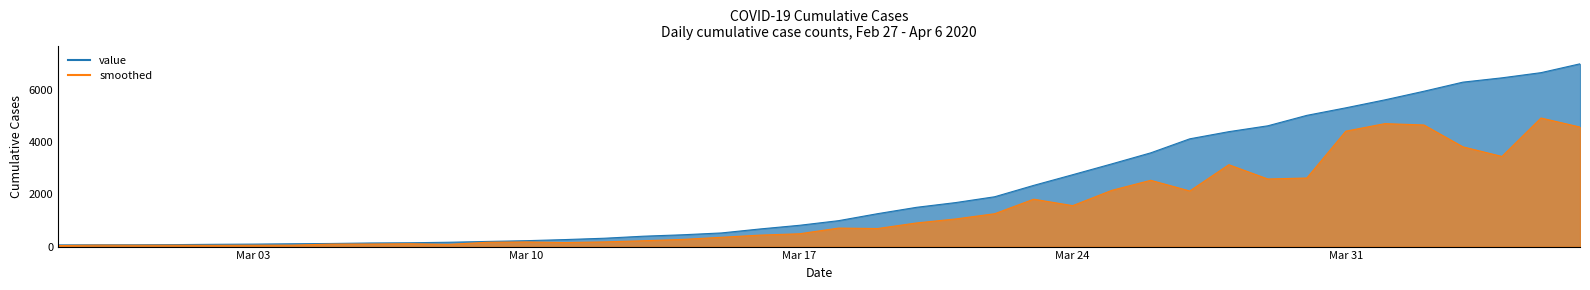

Approximately how many times larger is the value at 2020-03-13 compared to 2020-03-04?

3.7